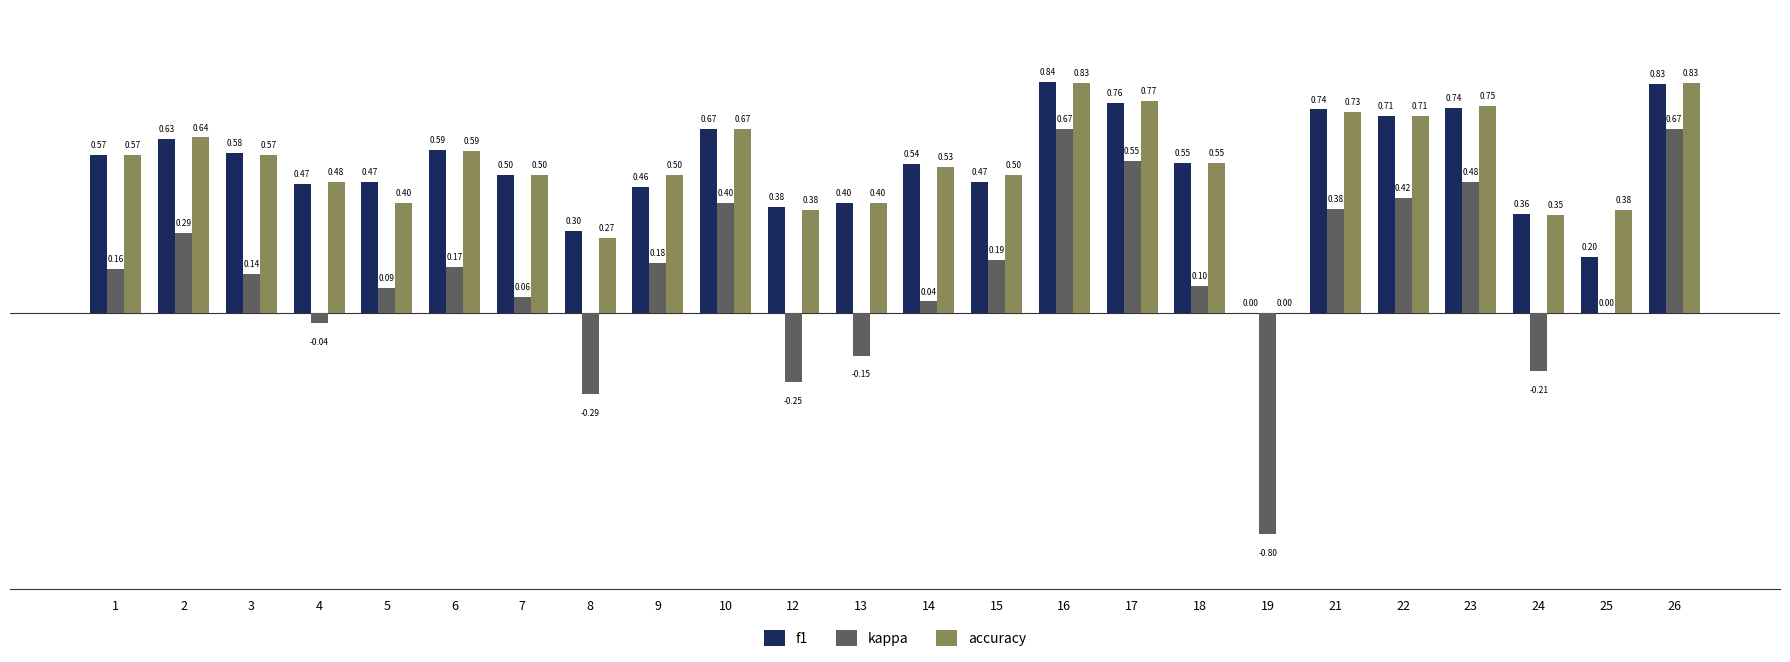

How many categories are shown in the chart?

24